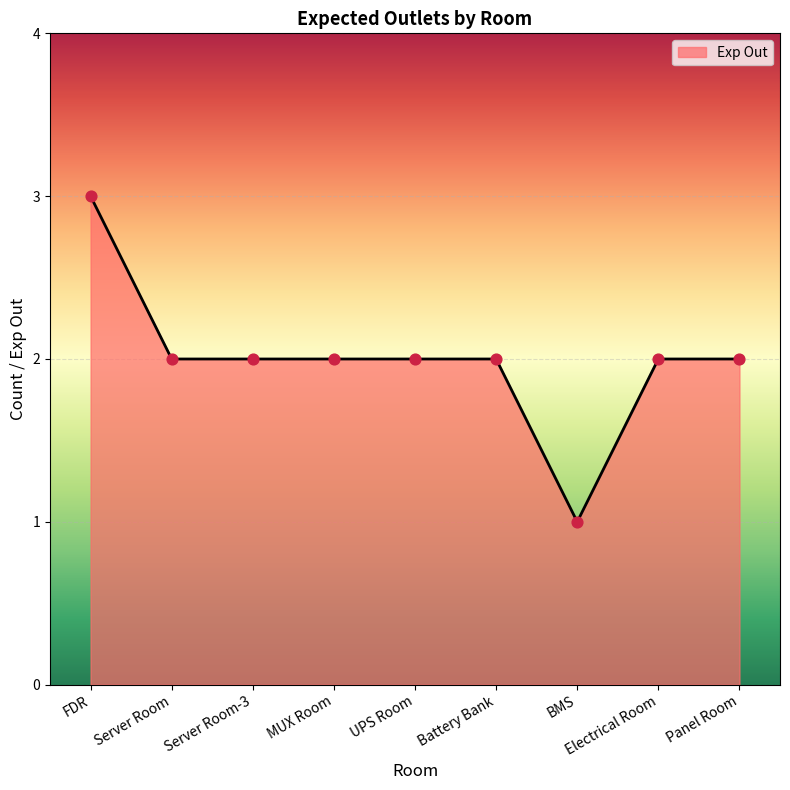

What is the change in value from Server Room to BMS?

-1